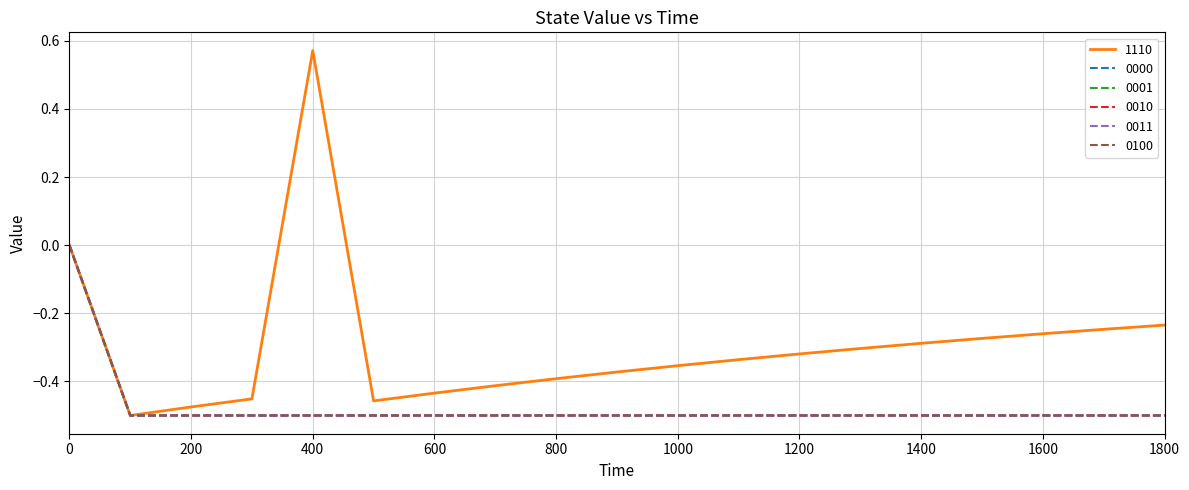

Count the 0100 values in the range 0 to 1.

1